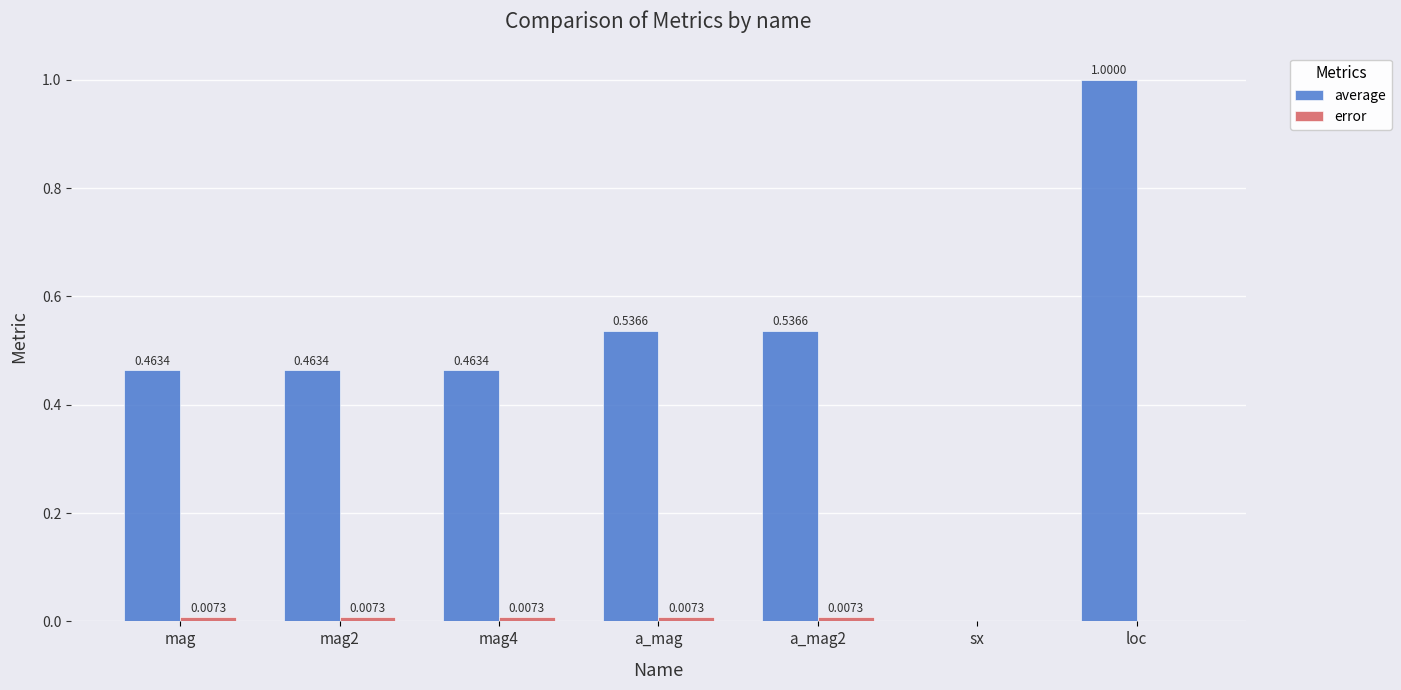

Which series changed the most between mag and sx?

average